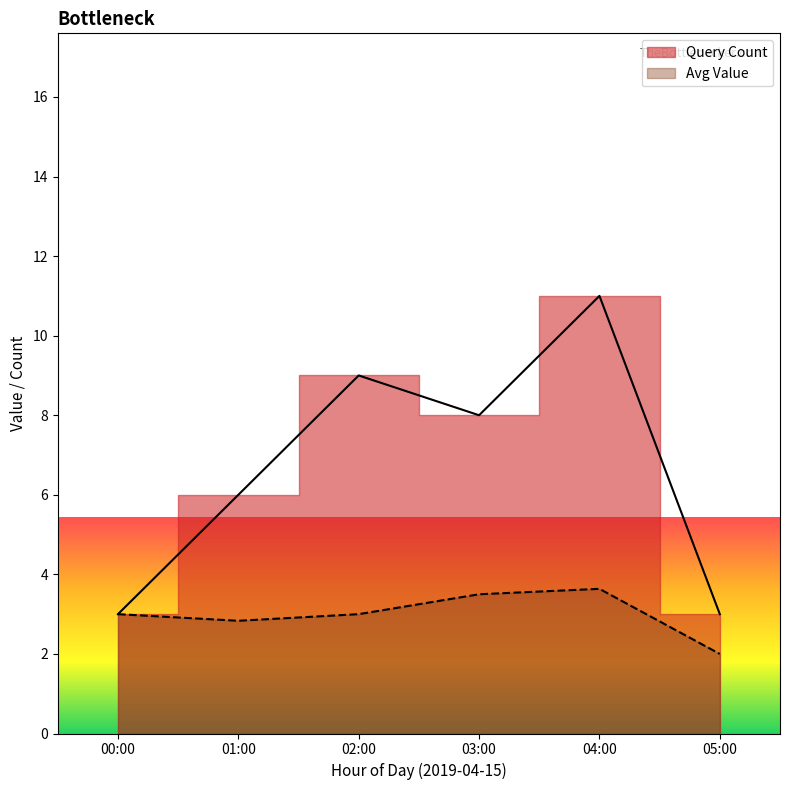

The Avg Value series shows 0.6 at 05:00. True or false?

False